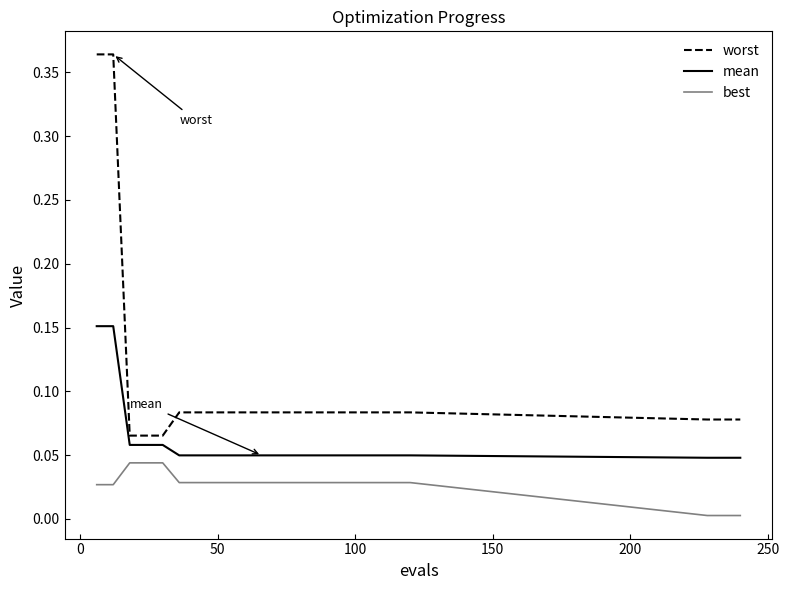

Count the worst values in the range 0 to 1.

23